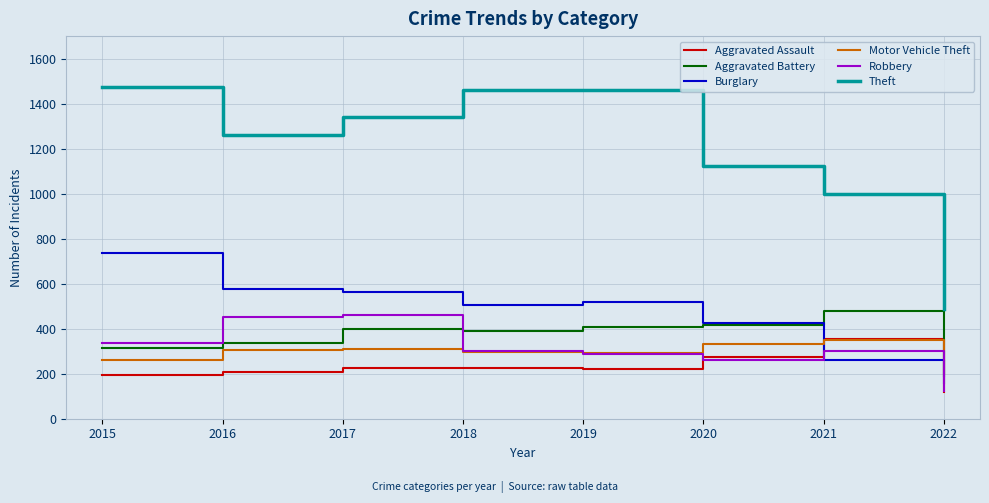

At 2015, list the series in order from largest to smallest.

Theft, Burglary, Robbery, Aggravated Battery, Motor Vehicle Theft, Aggravated Assault